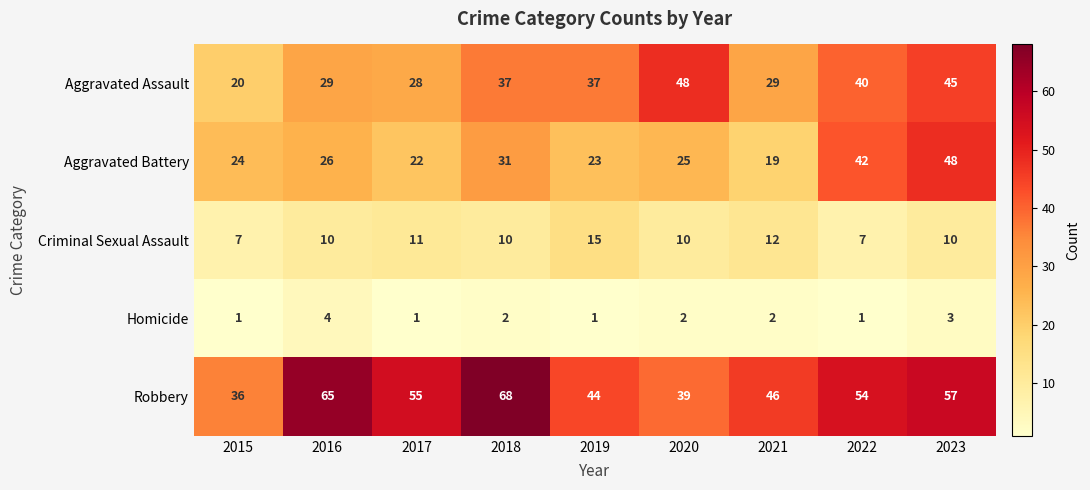

What is the sum of the Criminal Sexual Assault values at 2022 and 2015?

14